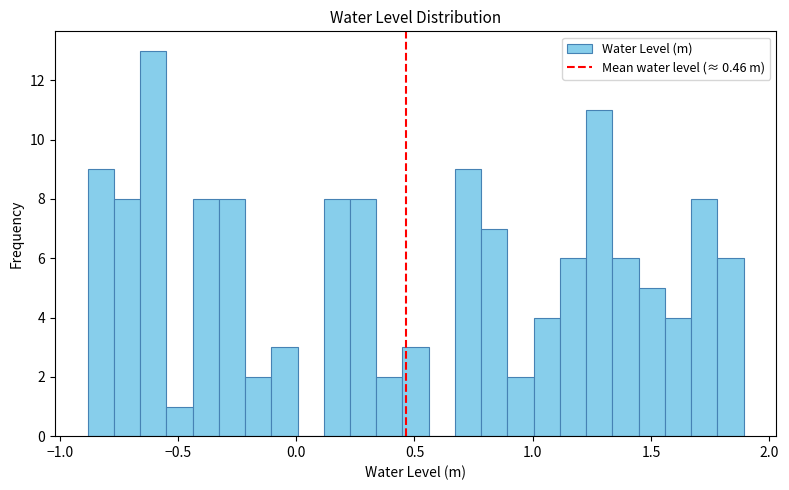

Around what value on the x-axis is the tallest bar? Give the approximate position of its centre, as read against the axis.

-0.60